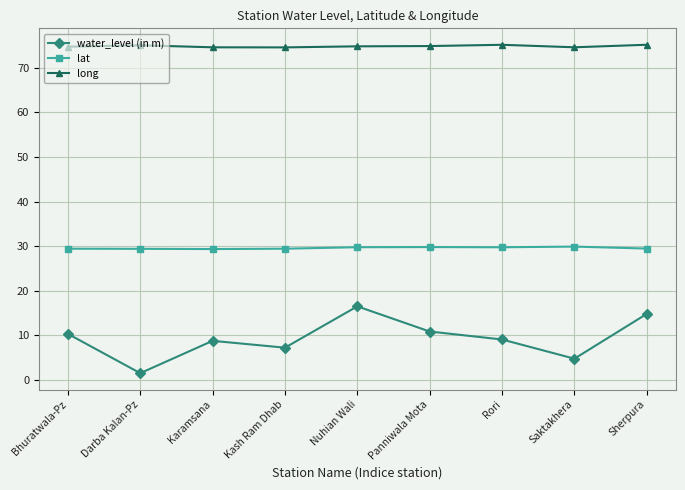

What is the approximate value of lat at Panniwala Mota?

29.8